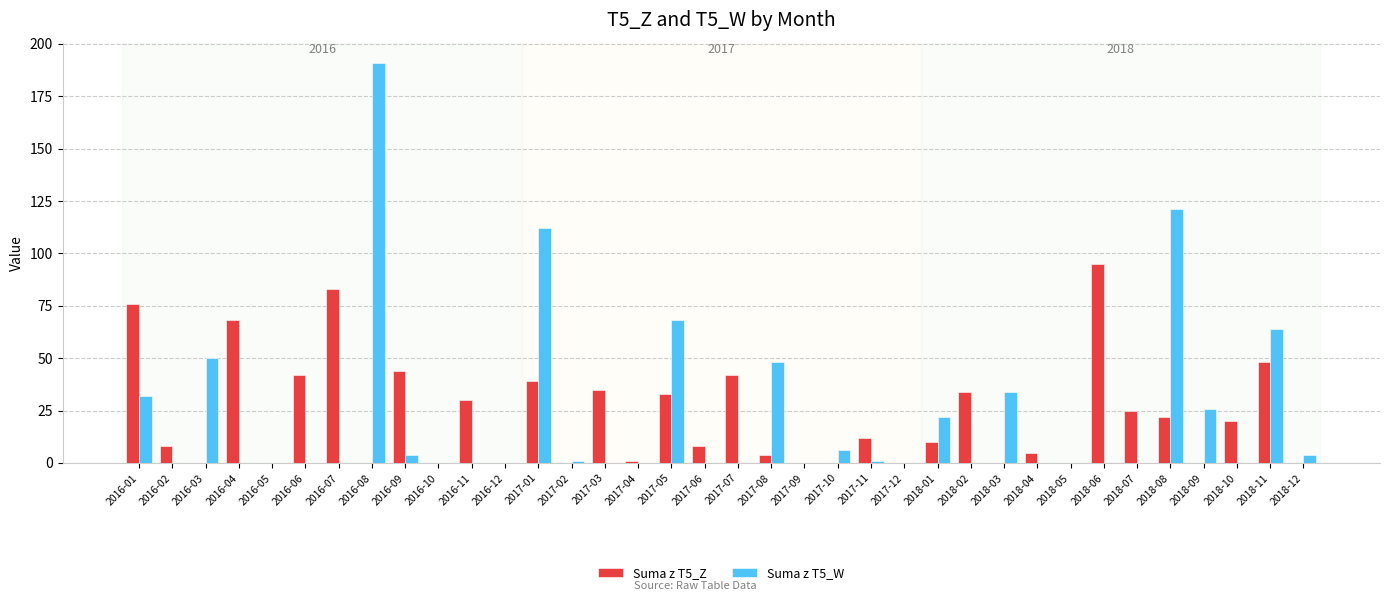

Is it true that Suma z T5_Z equals 30 at 2016-11?

True